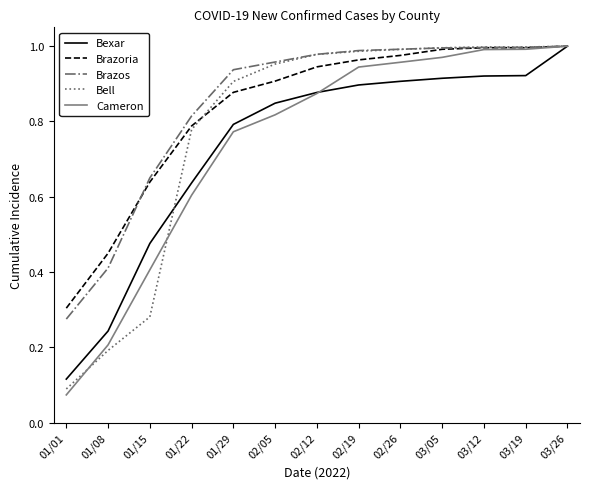

At which label does Brazoria reach its minimum?

01/01